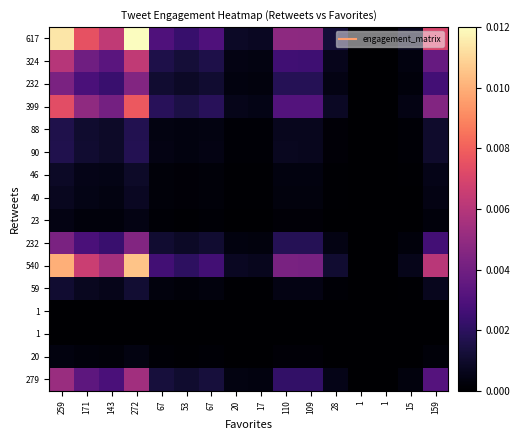

Which has a higher value, 20 or 171?

171